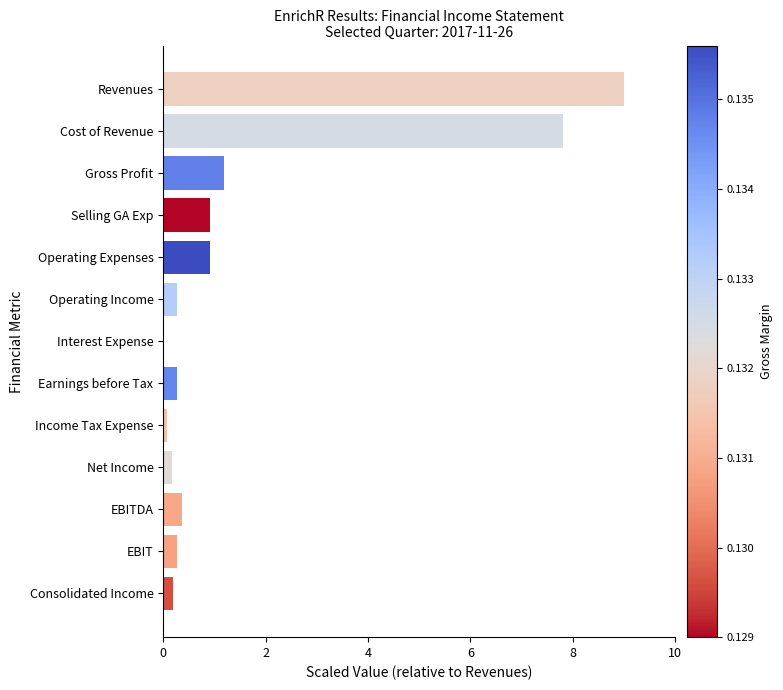

The value at Net Income is 0.2. True or false?

True